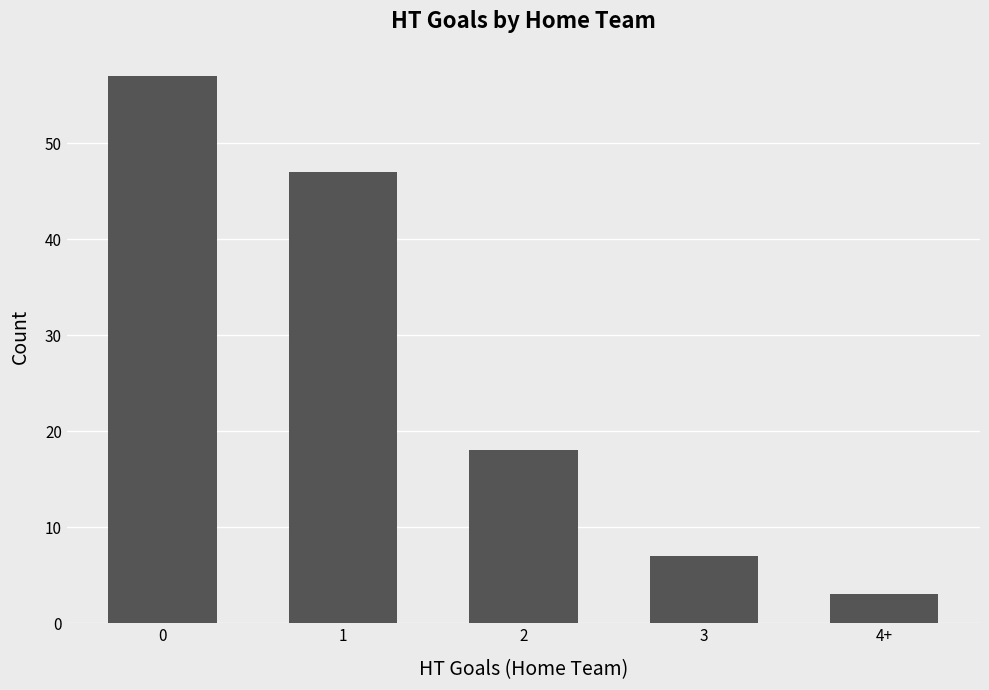

List the labels in order of value, smallest first.

4+, 3, 2, 1, 0